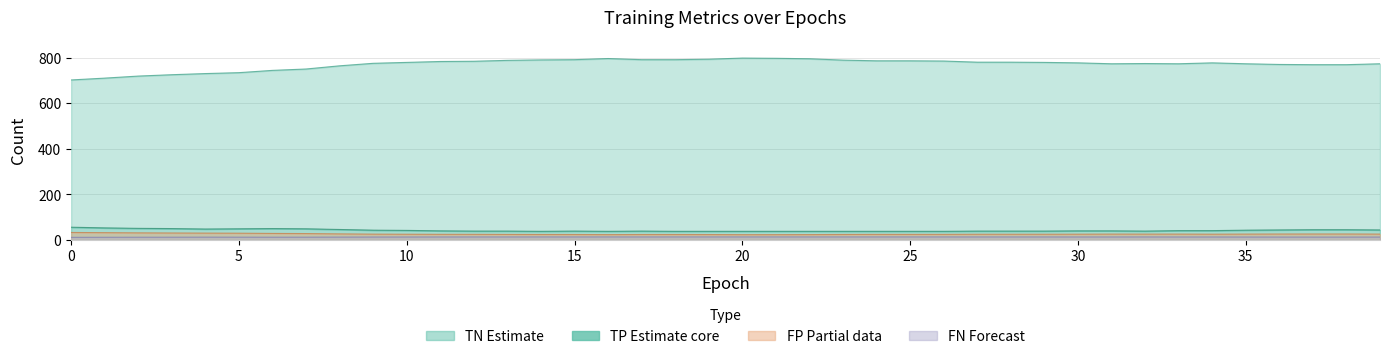

Between 10 and 21, which series saw the biggest shift?

TN